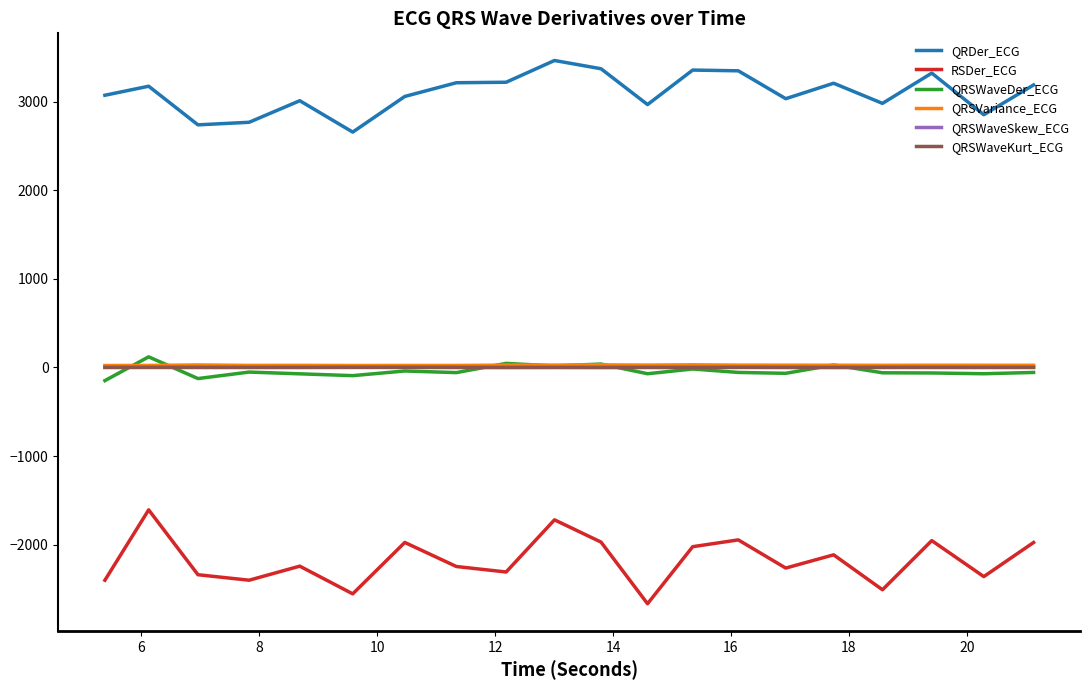

How many lines are shown in the chart?

6